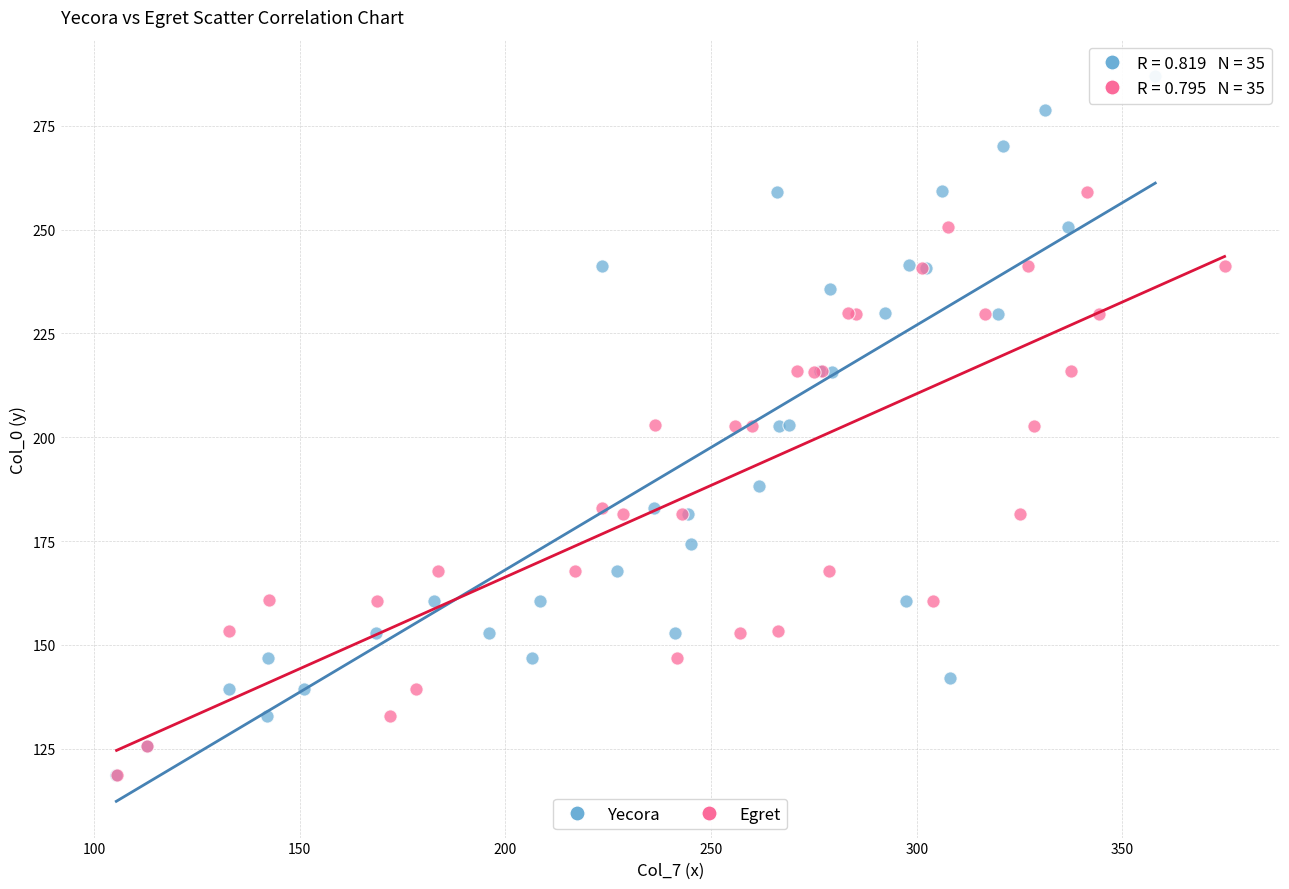

Which series has the widest spread of Y values?

Yecora